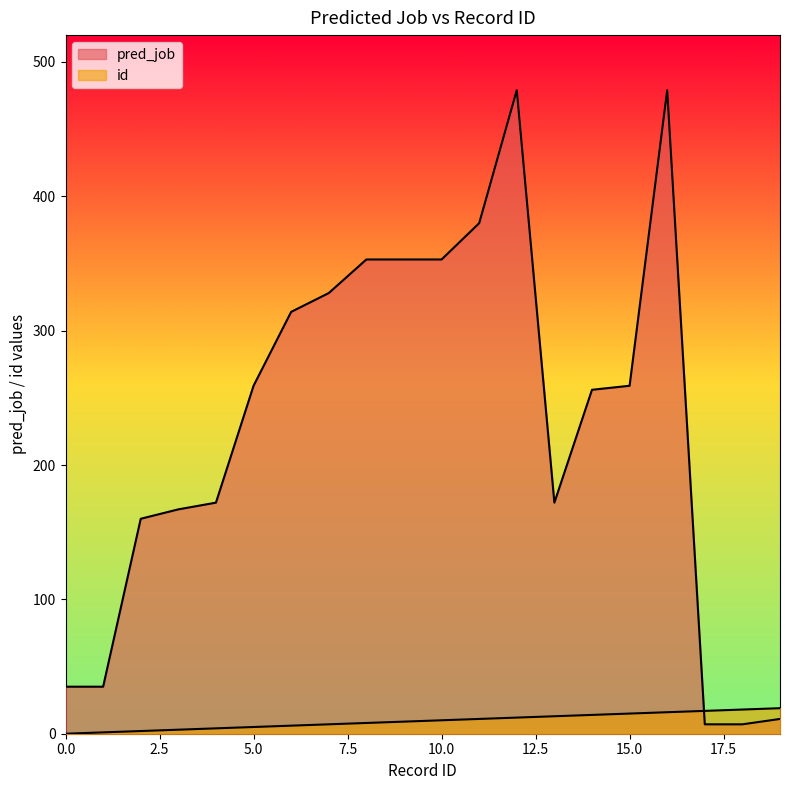

List the series in order of their overall mean, highest first.

pred_job, id